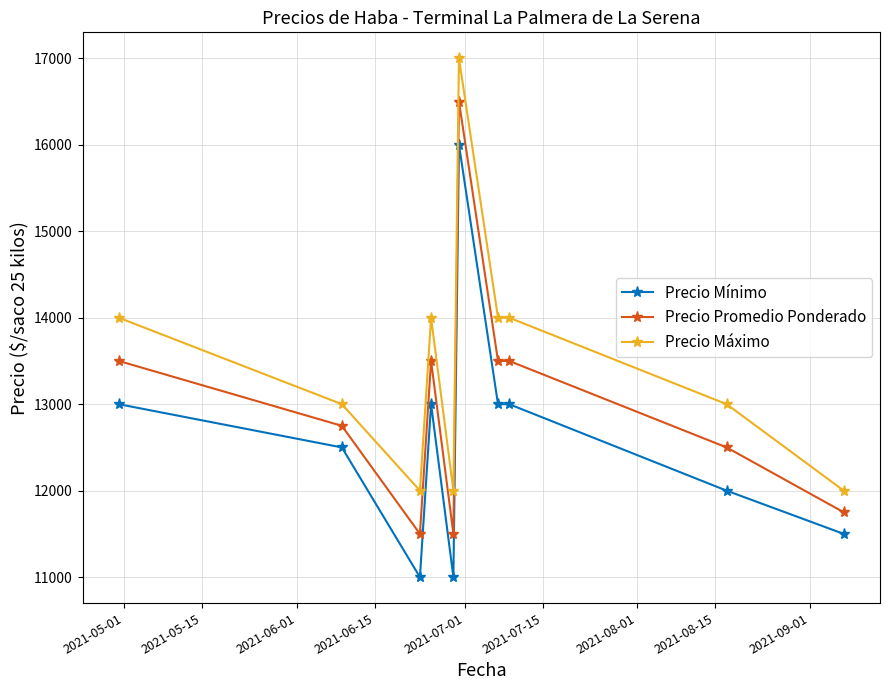

Which series has the largest total across all categories?

Precio Máximo